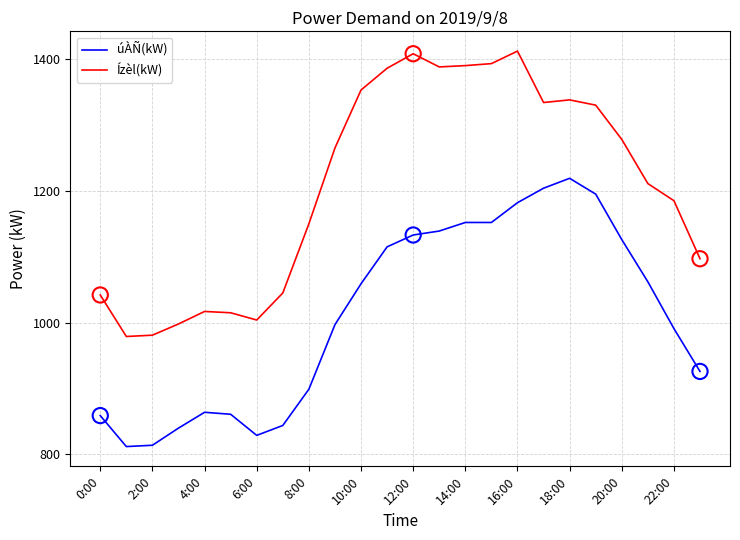

What are all the series names shown in the legend?

úÀÑ(kW), Ízèl(kW)